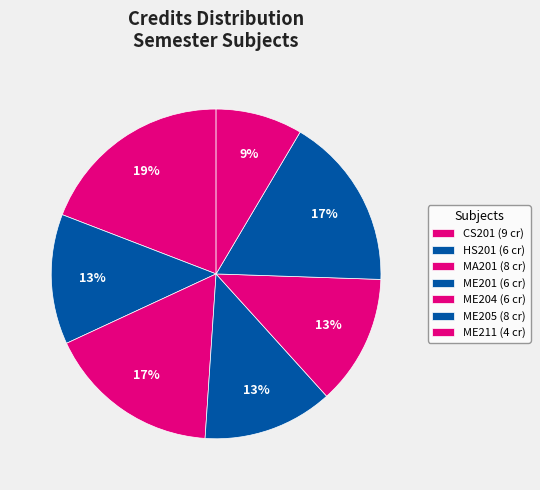

To the nearest percent, what percentage of the pie is MA201?

17%